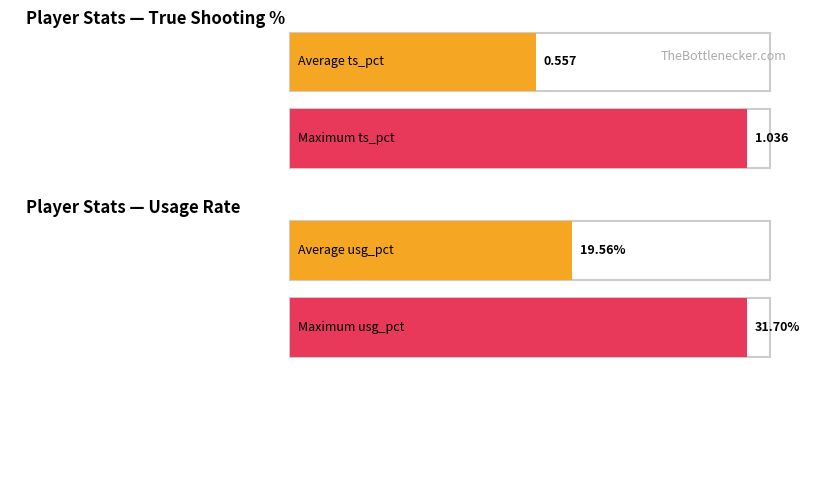

List the series in order of their overall mean, lowest first.

ts_pct, usg_pct